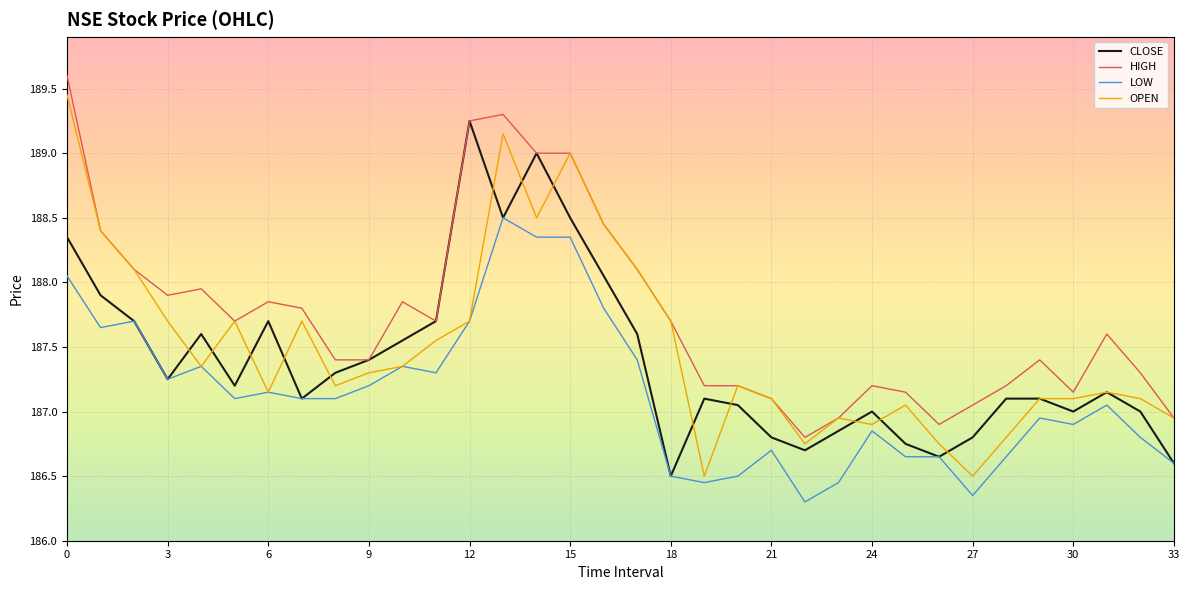

True or false: LOW and HIGH cross at least once.

False